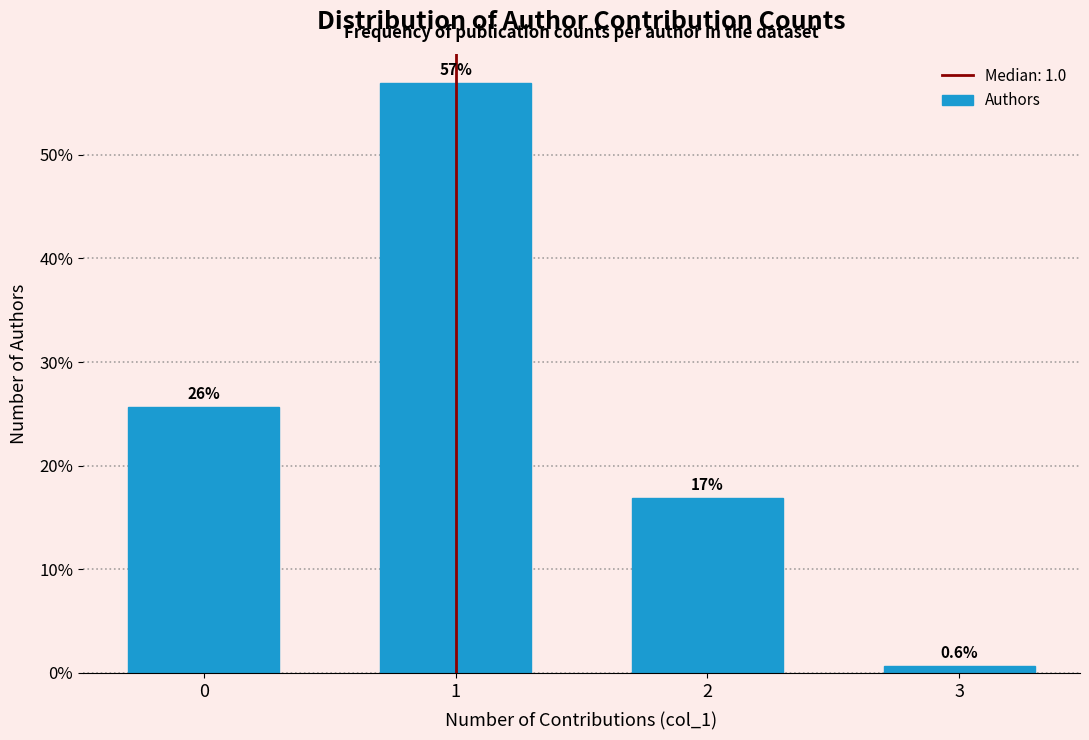

Reading left to right, what are all the values shown in this chart?

0=25.6	1=56.9	2=16.9	3=0.6